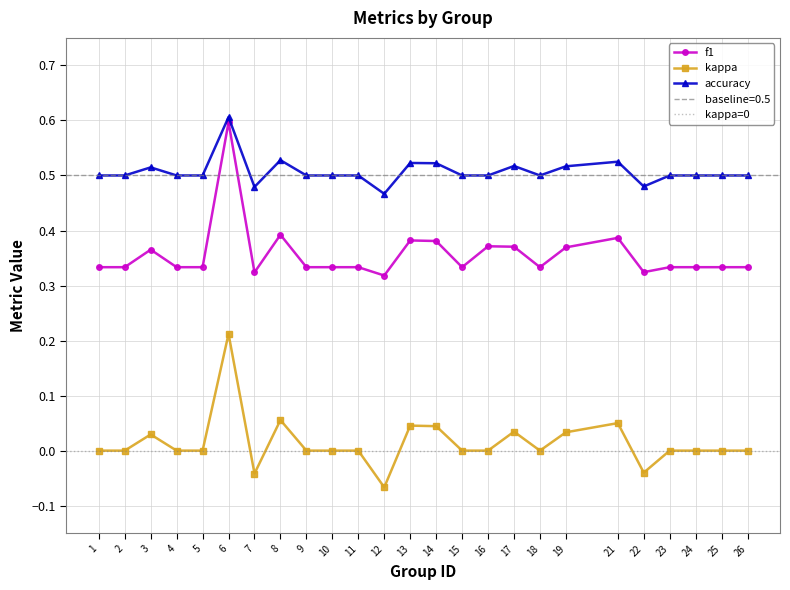

True or false: kappa has more than 0 points higher than both neighbors.

True